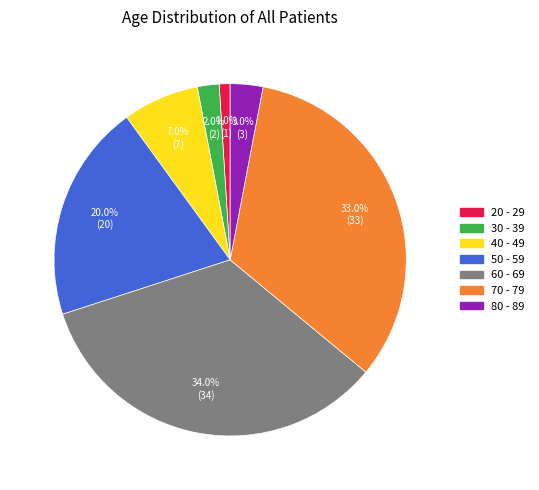

What percentage do 20 - 29 and 70 - 79 together represent?

34.0%